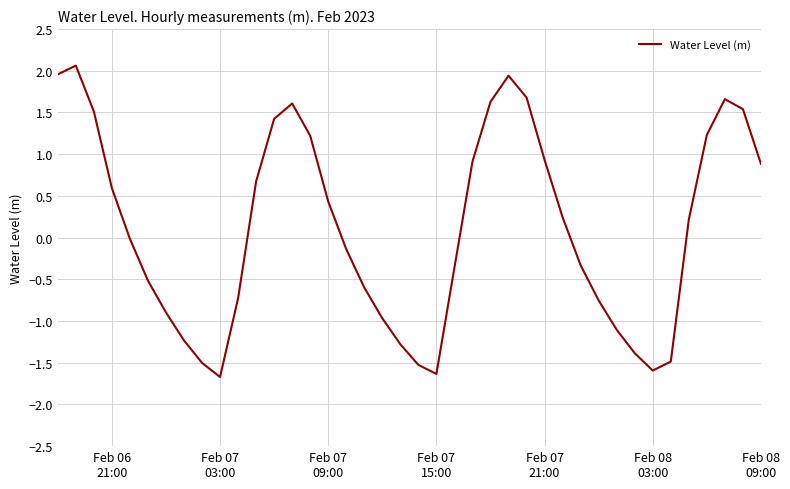

What is the smallest value displayed?

-1.7